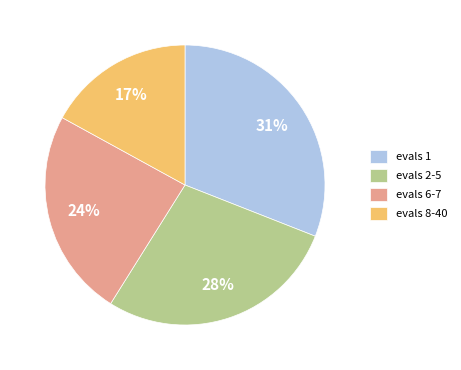

Is there any slice that represents more than half of the pie?

No